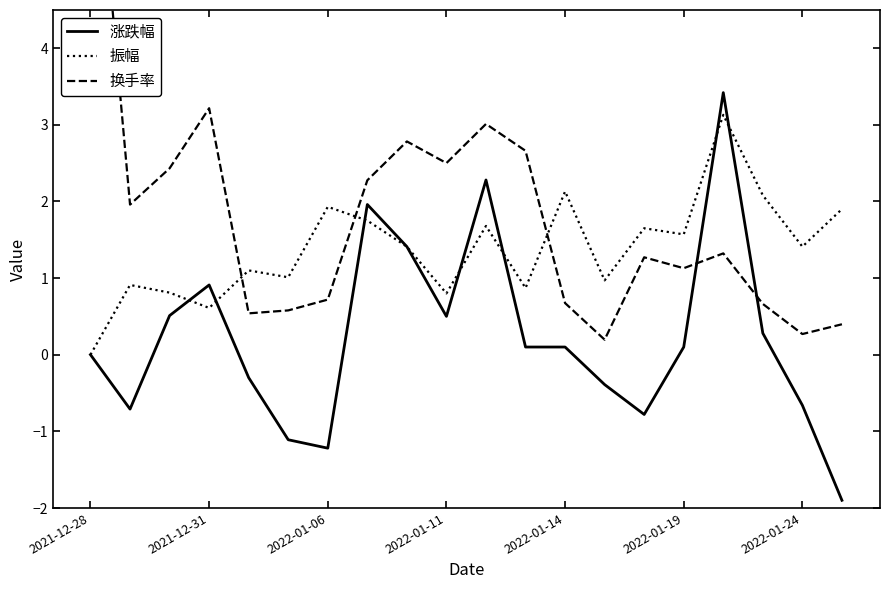

At which label does 涨跌幅 reach its peak?

16